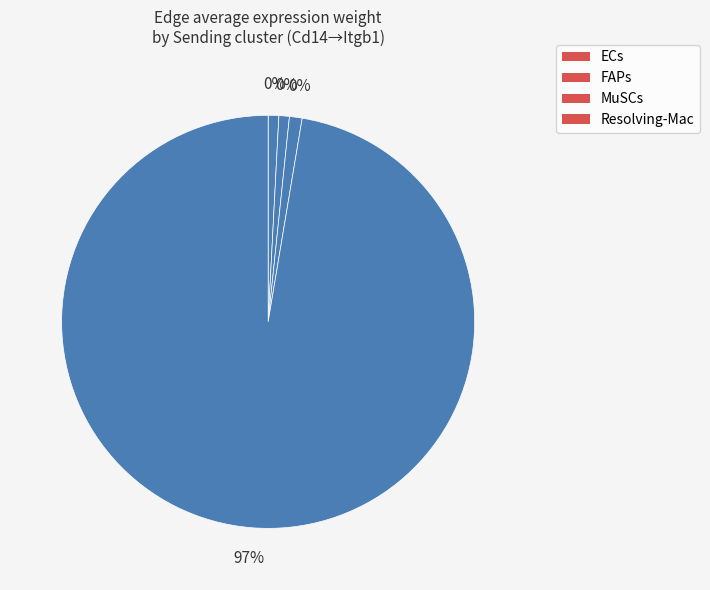

Approximately how many times larger is the value at ECs compared to FAPs?

1.0